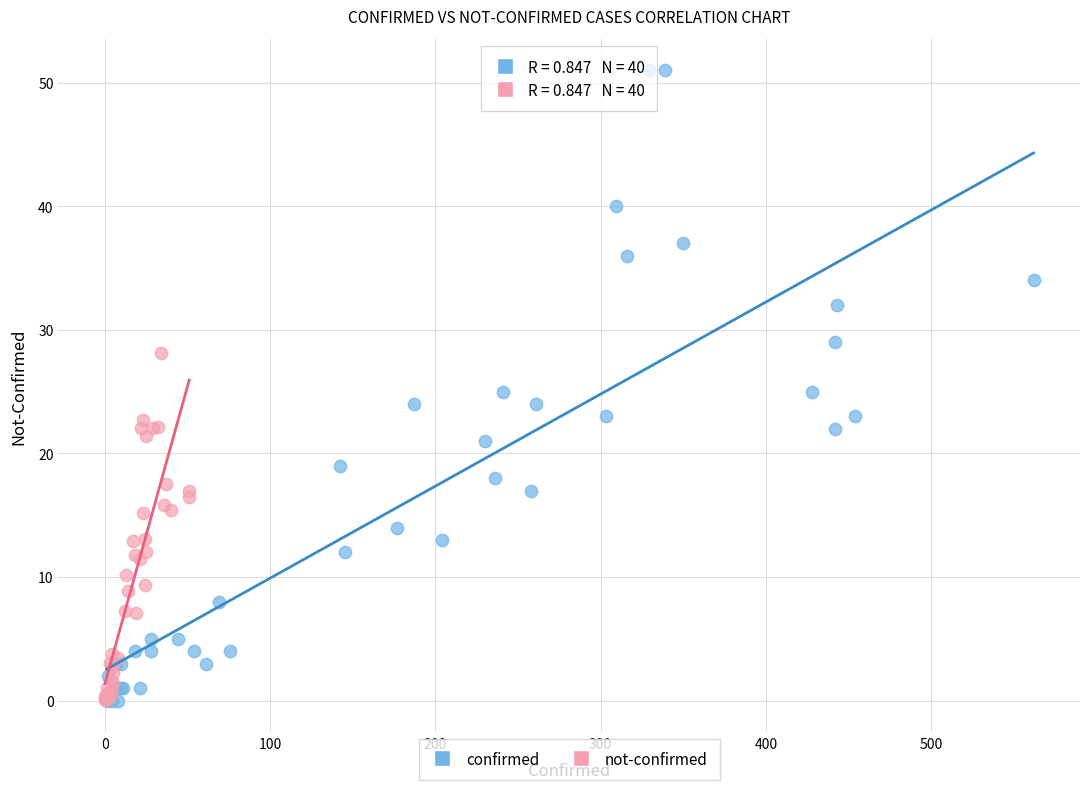

Which series has the widest spread of Y values?

confirmed